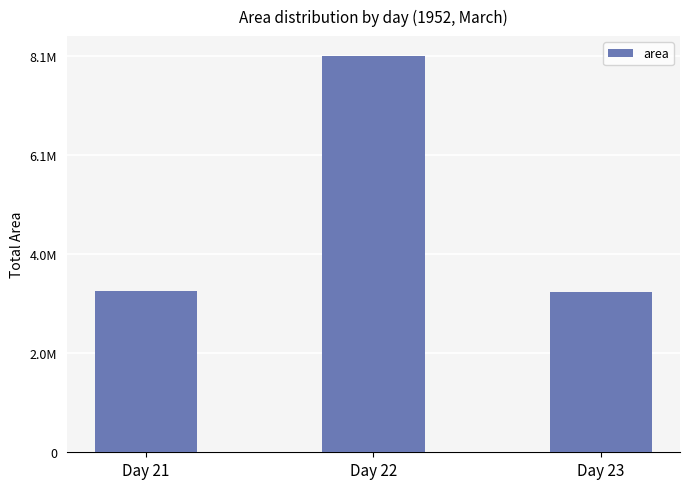

What is the change in value from Day 22 to Day 23?

-4852375